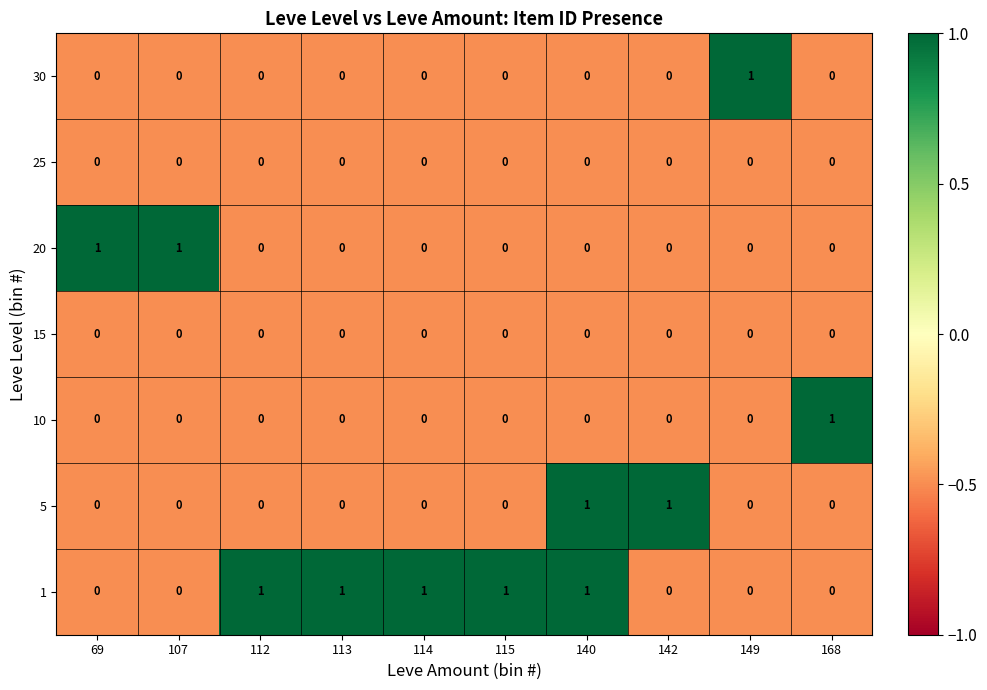

The value of 15 at 115 is 0. True or false?

True